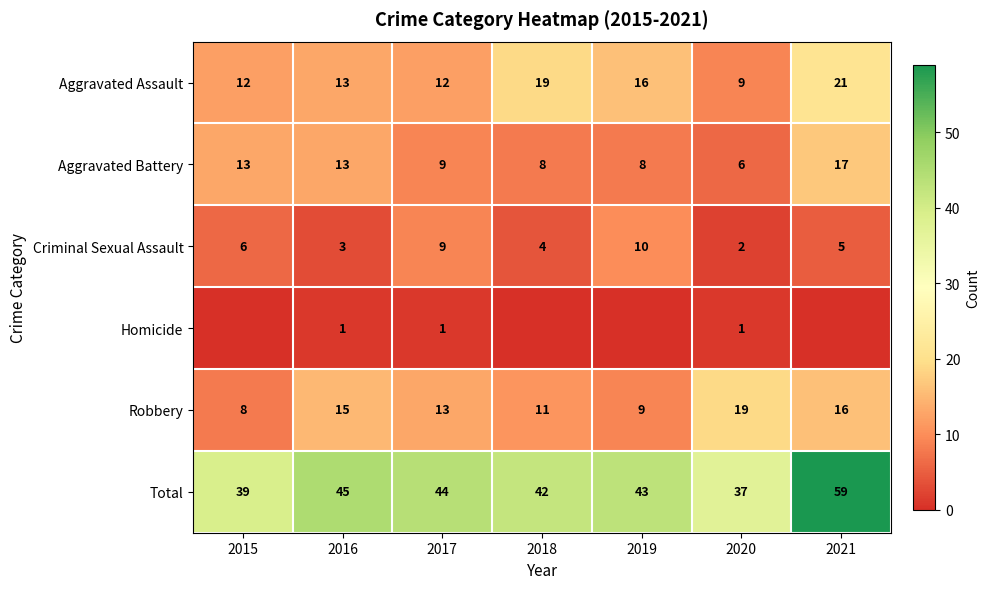

List the labels in order of Total value, smallest first.

2020, 2015, 2018, 2019, 2017, 2016, 2021